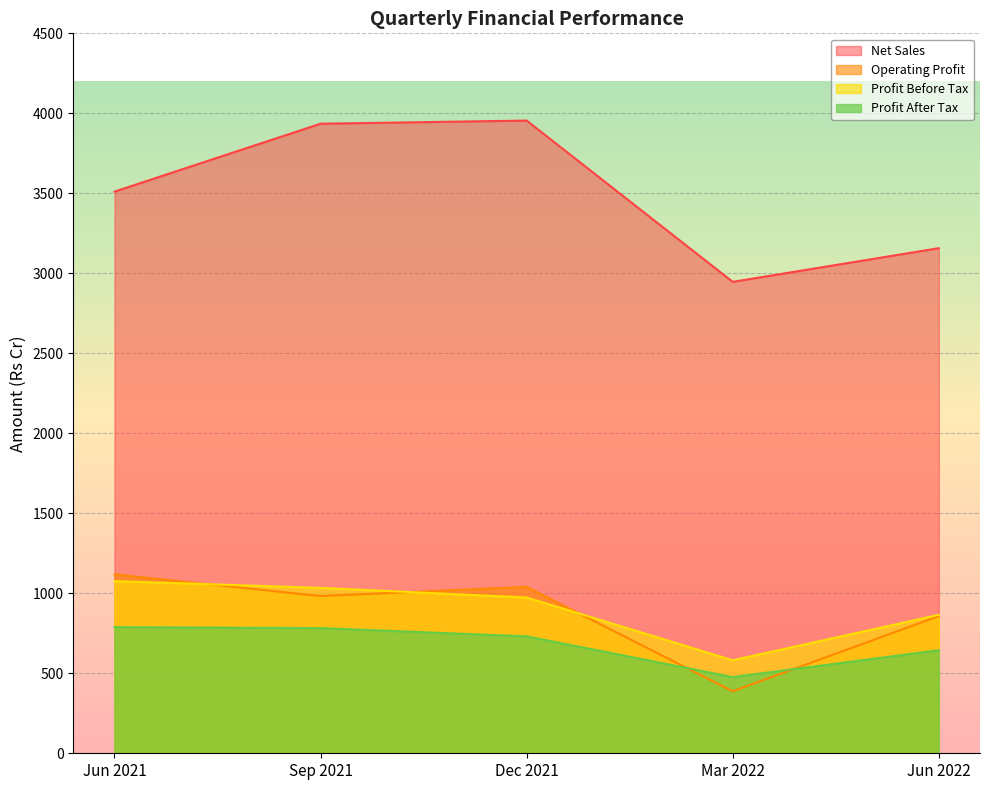

At which category does Profit After Tax reach its first local valley?

Mar 2022